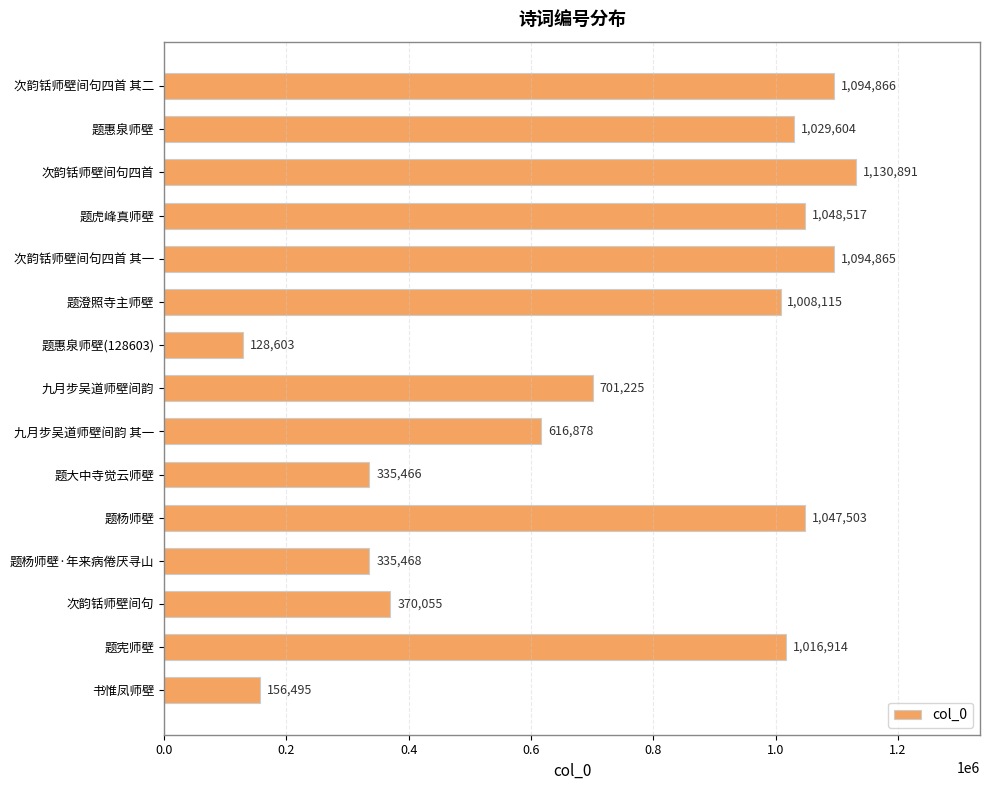

Reading top to bottom, transcribe all the data shown in this chart.

次韵铦师壁间句四首 其二=1094866	题惠泉师壁=1029604	次韵铦师壁间句四首=1130891	题虎峰真师壁=1048517	次韵铦师壁间句四首 其一=1094865	题澄照寺主师壁=1008115	题惠泉师壁(128603)=128603	九月步吴道师壁间韵=701225	九月步吴道师壁间韵 其一=616878	题大中寺觉云师壁=335466	题杨师壁=1047503	题杨师壁·年来病倦厌寻山=335468	次韵铦师壁间句=370055	题宪师壁=1016914	书惟凤师壁=156495